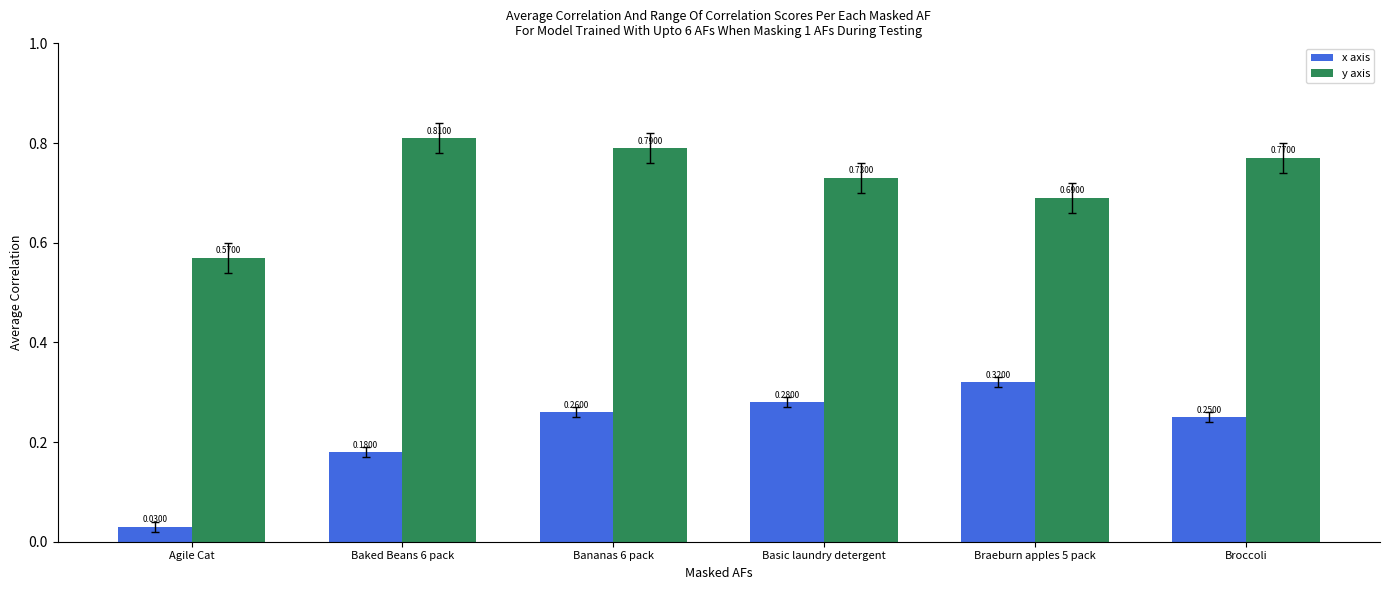

Is it true that y axis equals 1.1 at Baked Beans 6 pack?

False